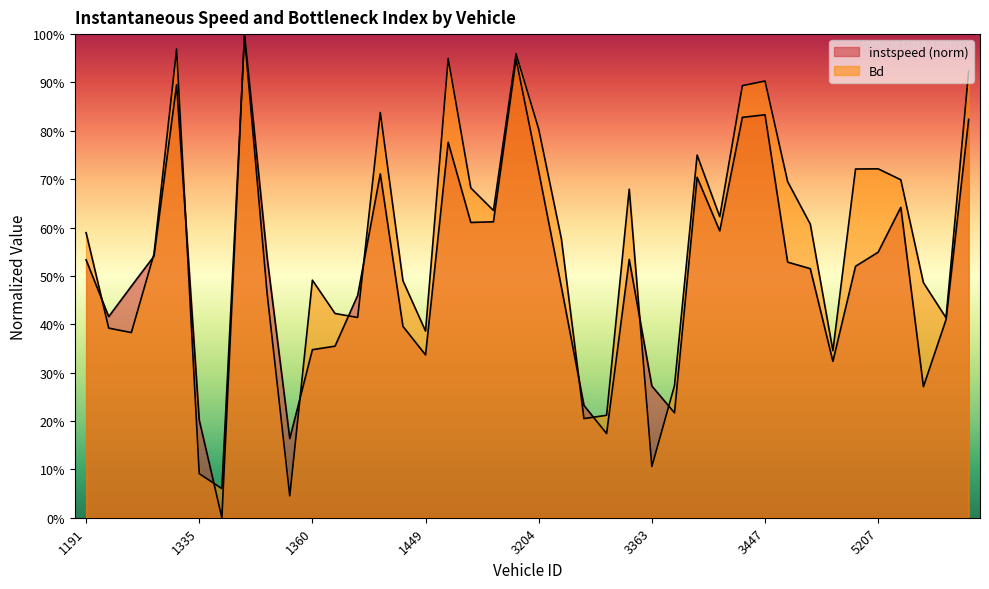

True or false: instspeed has more than 2 interior local peaks.

True